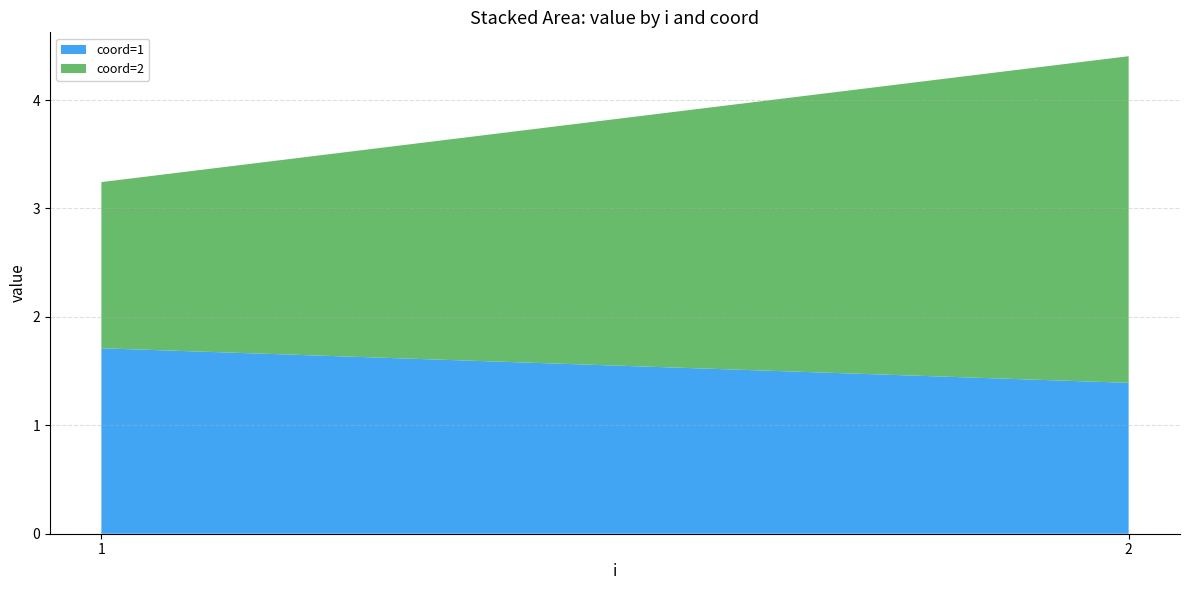

Reading right to left, list all the values displayed in this chart.

coord=1: 2=1.4	1=1.7
coord=2: 2=3.0	1=1.5